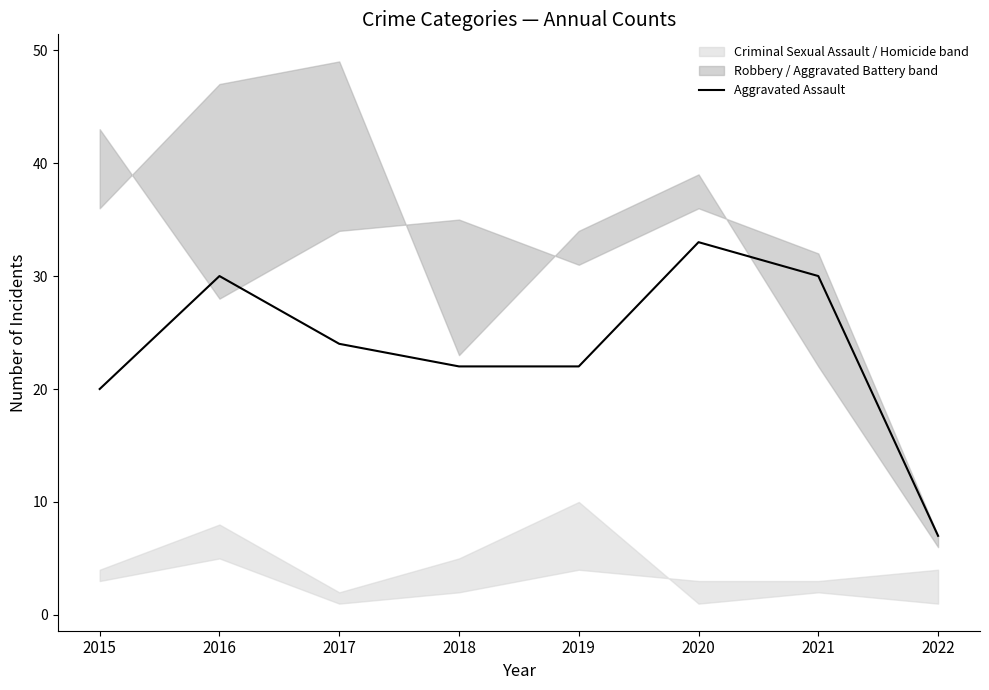

Where does the data first go above 24?

2016